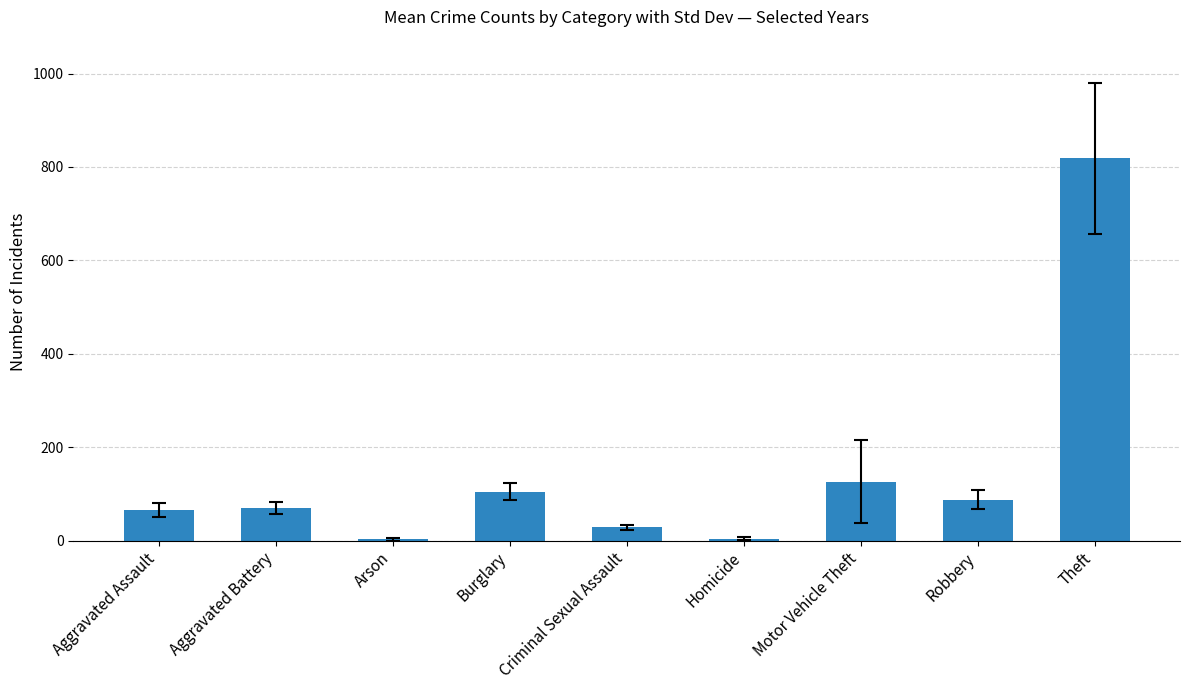

At which label does the data first exceed 68?

Aggravated Battery